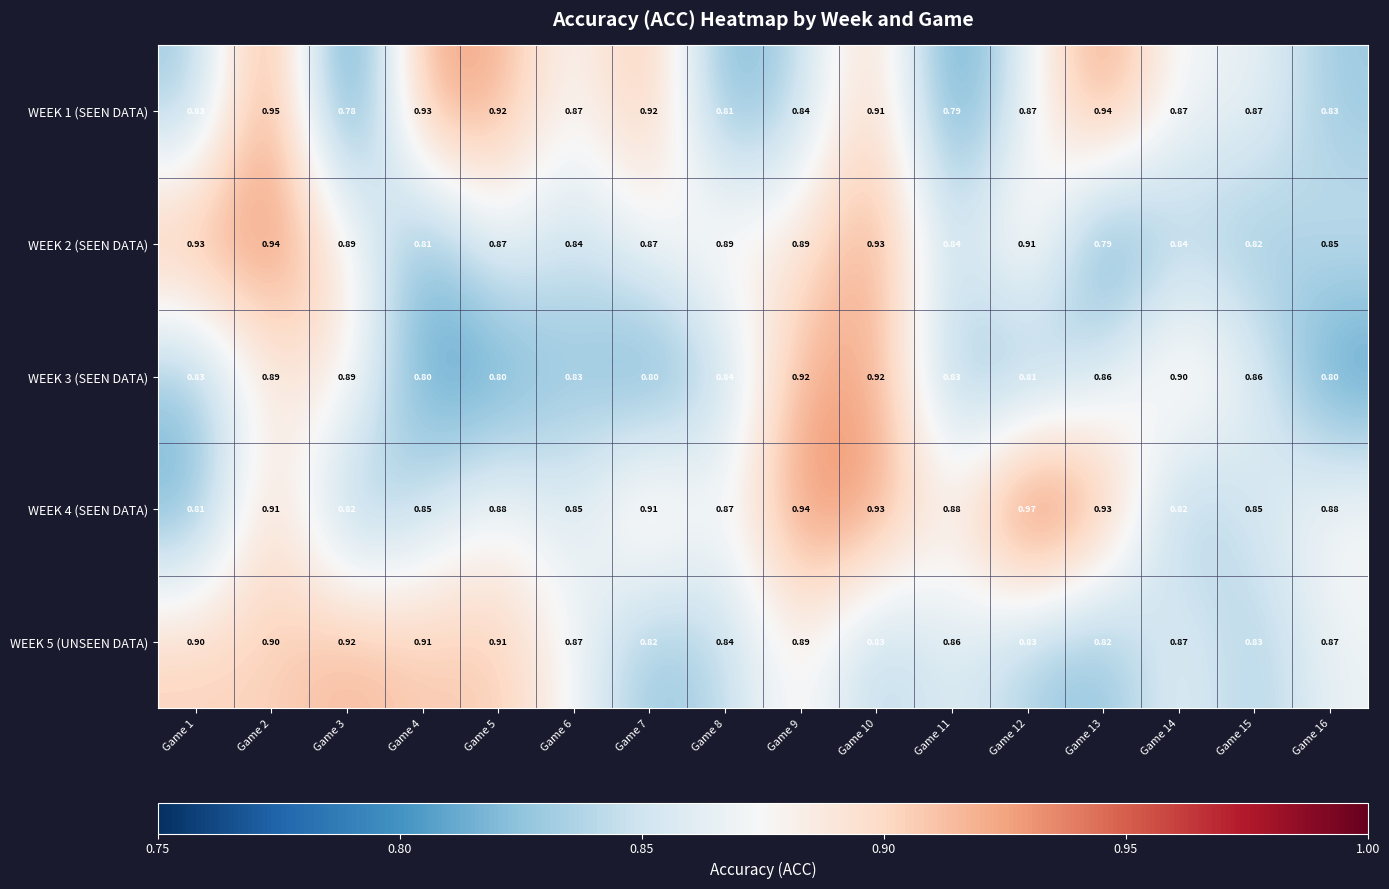

Is the value of WEEK 3 (SEEN DATA) at Game 13 greater than the value of WEEK 2 (SEEN DATA) at Game 8?

No